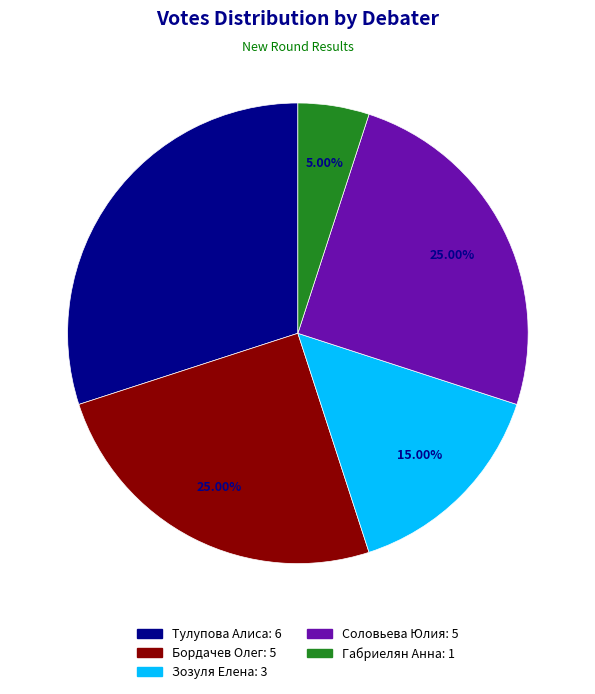

How much of the chart is everything except Соловьева Юлия?

75.0%